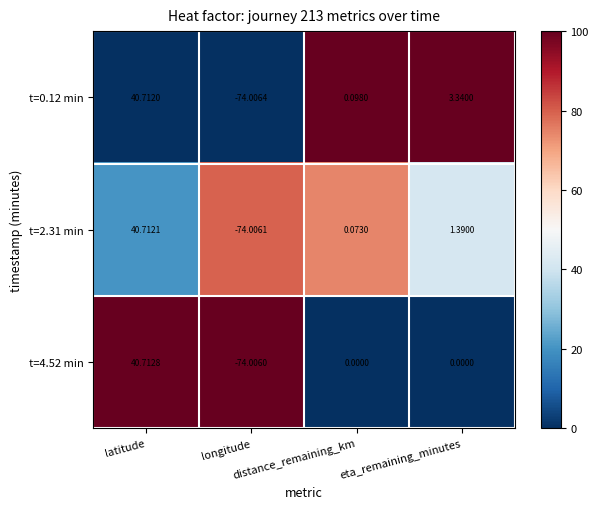

Which series has the largest range (max minus min)?

t=4.52 min